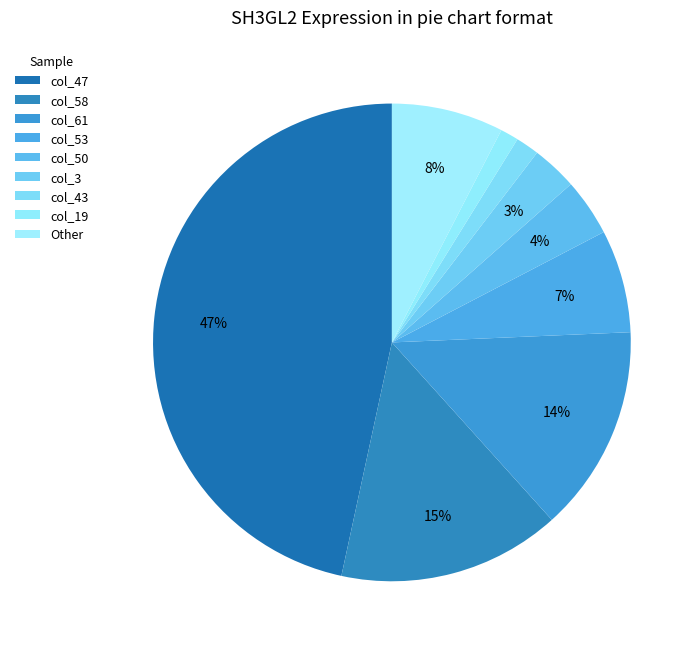

How many segments does this pie chart have?

9